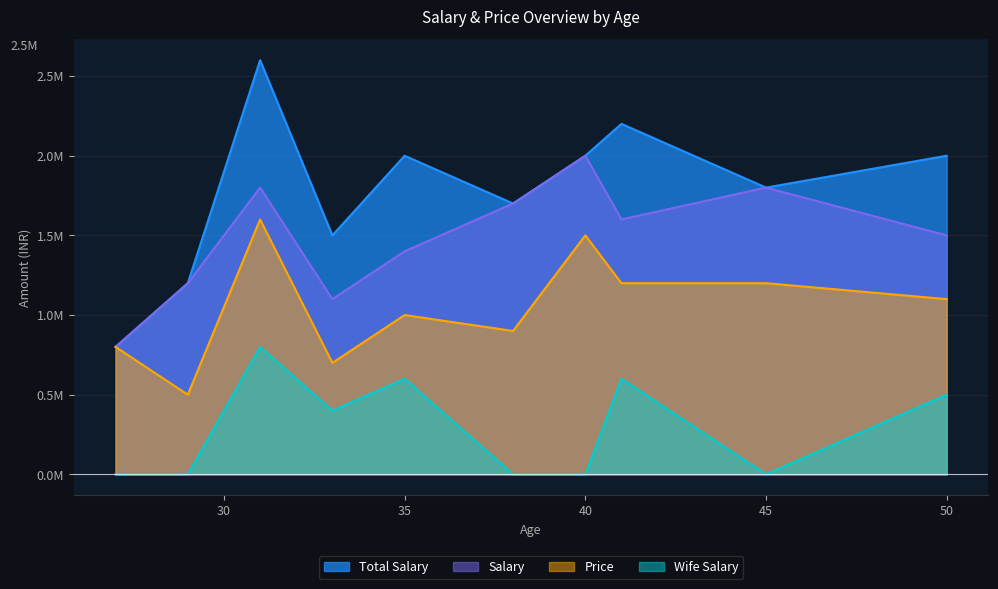

What value does the Salary series have at 41, to the nearest 50?

1600000